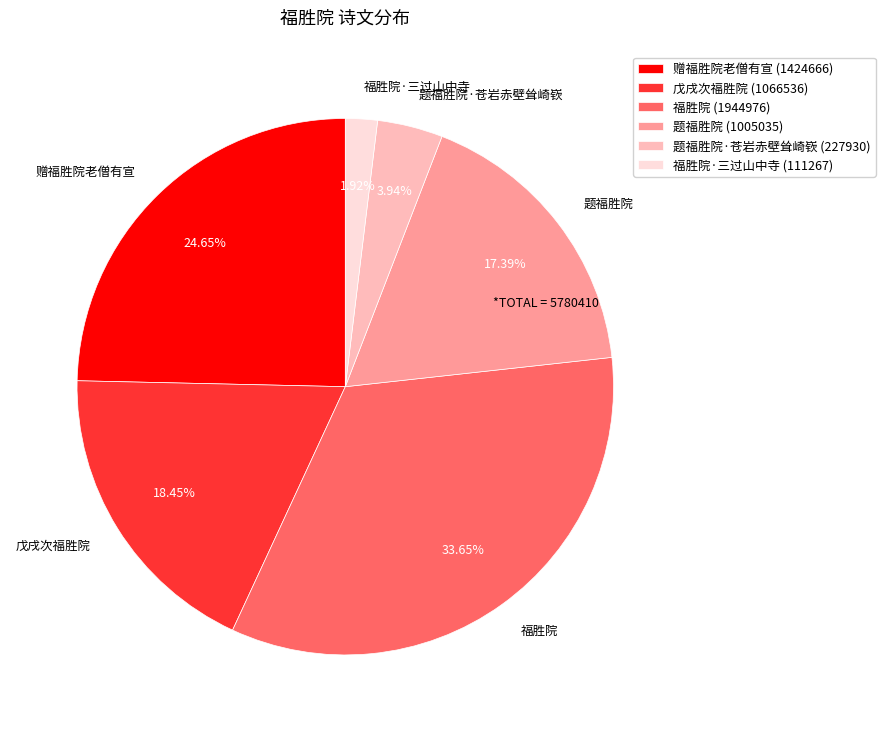

Between 题福胜院·苍岩赤壁耸崎嵚 and 赠福胜院老僧有宣, which is larger?

赠福胜院老僧有宣